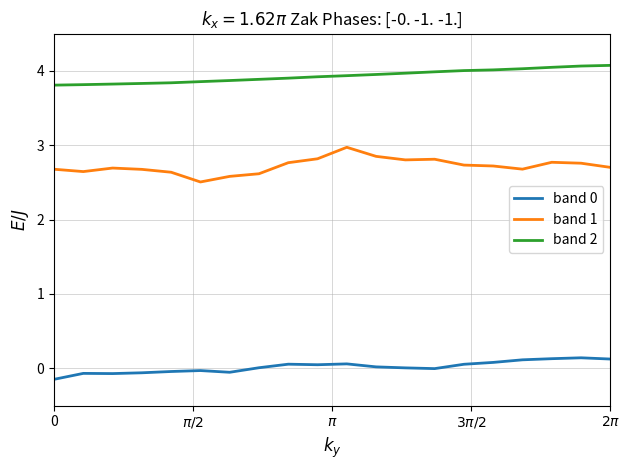

What is the difference between the maximum and minimum values in the band 0 series?

0.3